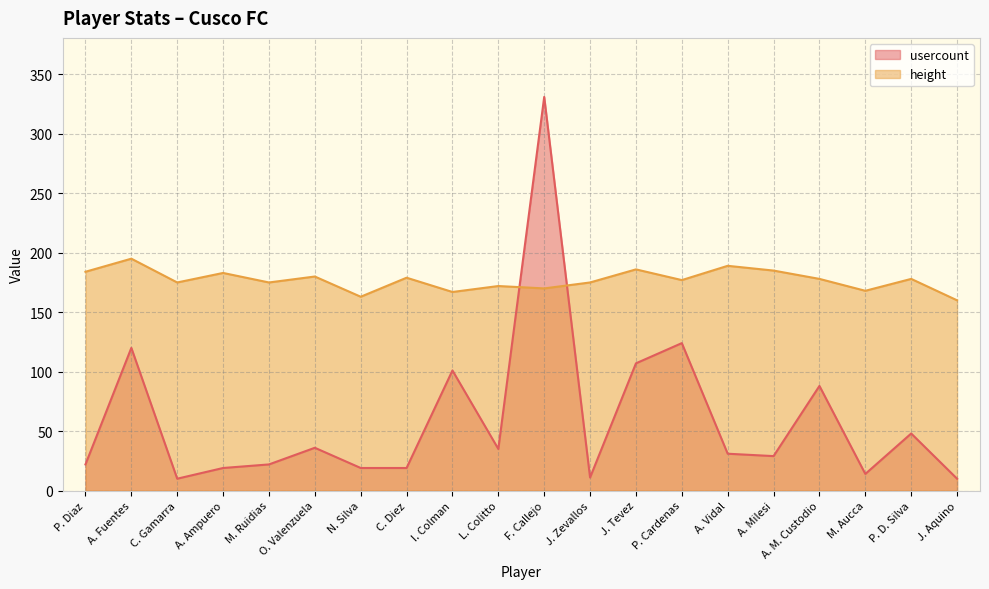

List the series in order of their overall mean, highest first.

height, usercount